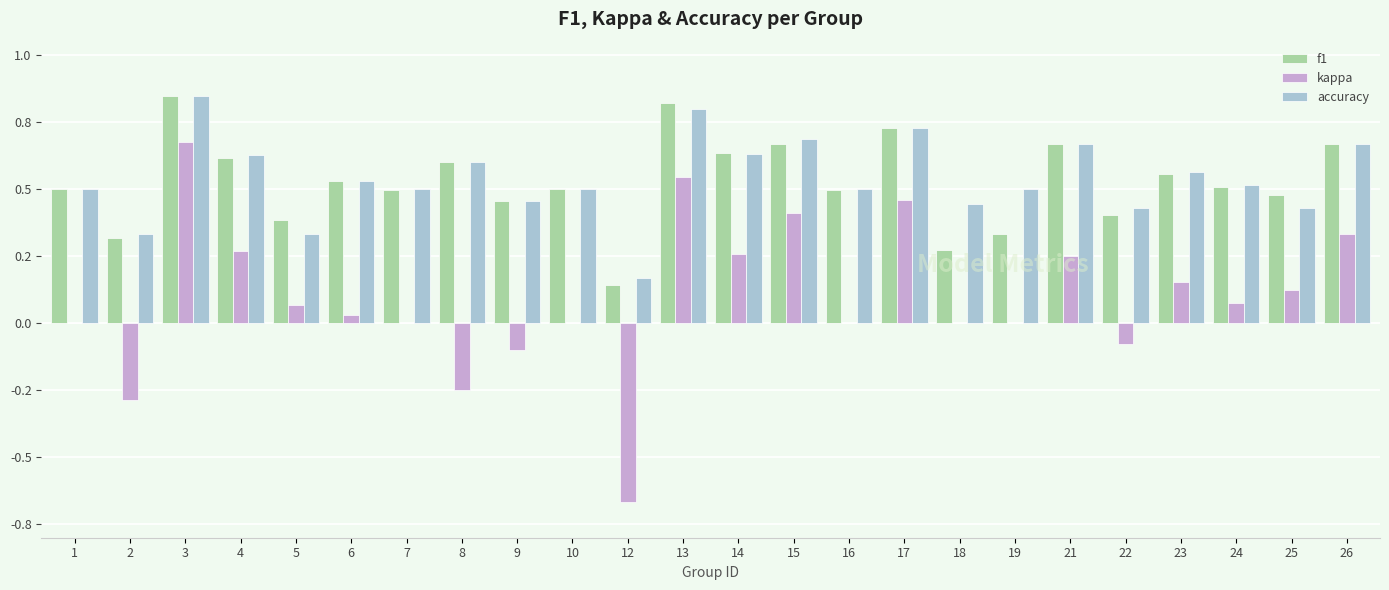

What are all the series names shown in the legend?

f1, kappa, accuracy